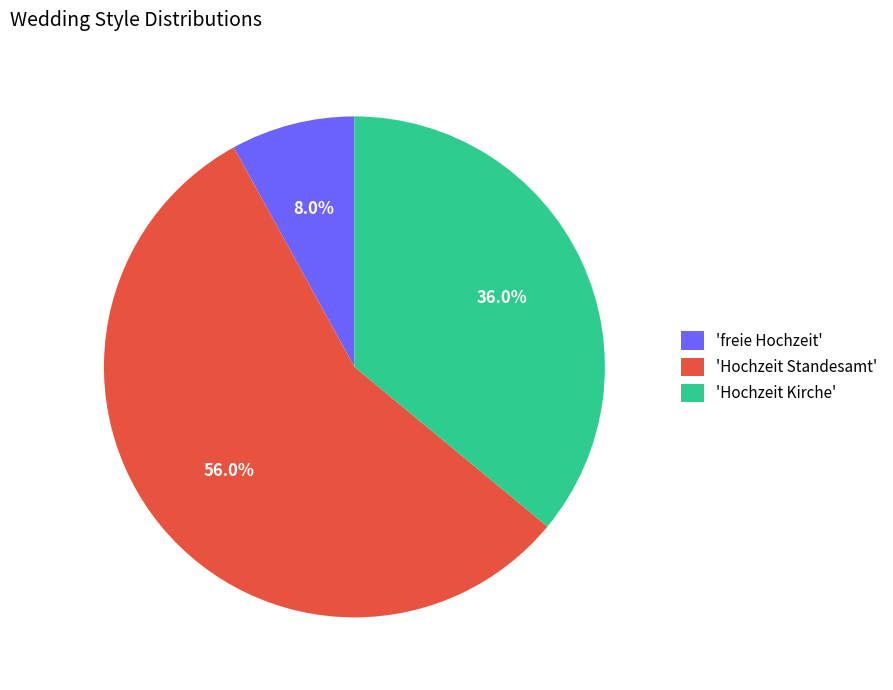

What is the largest slice in the pie chart?

'Hochzeit Standesamt'